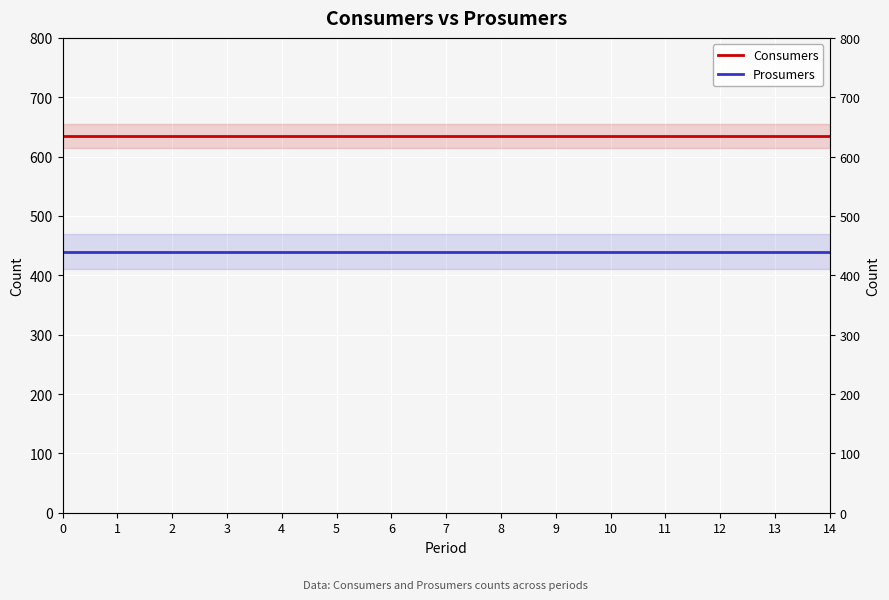

What is the sum of the Prosumers values at 9 and 13?

880